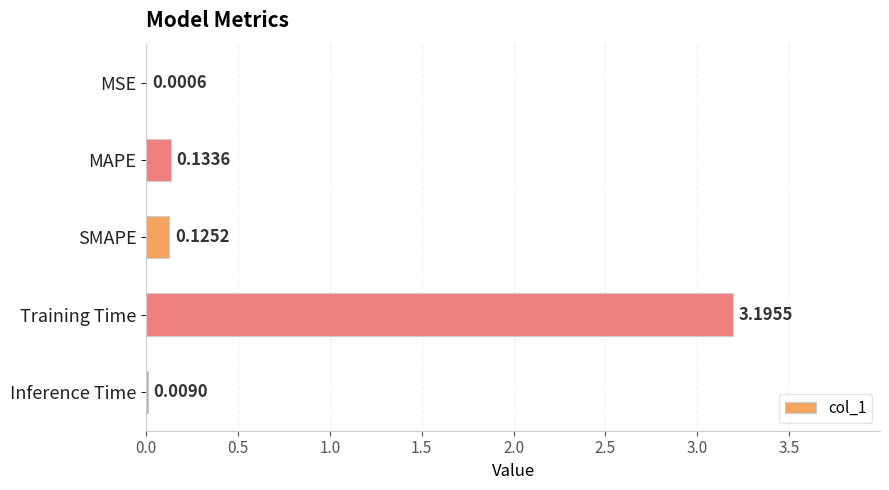

Which category has the highest value across all series?

Training Time